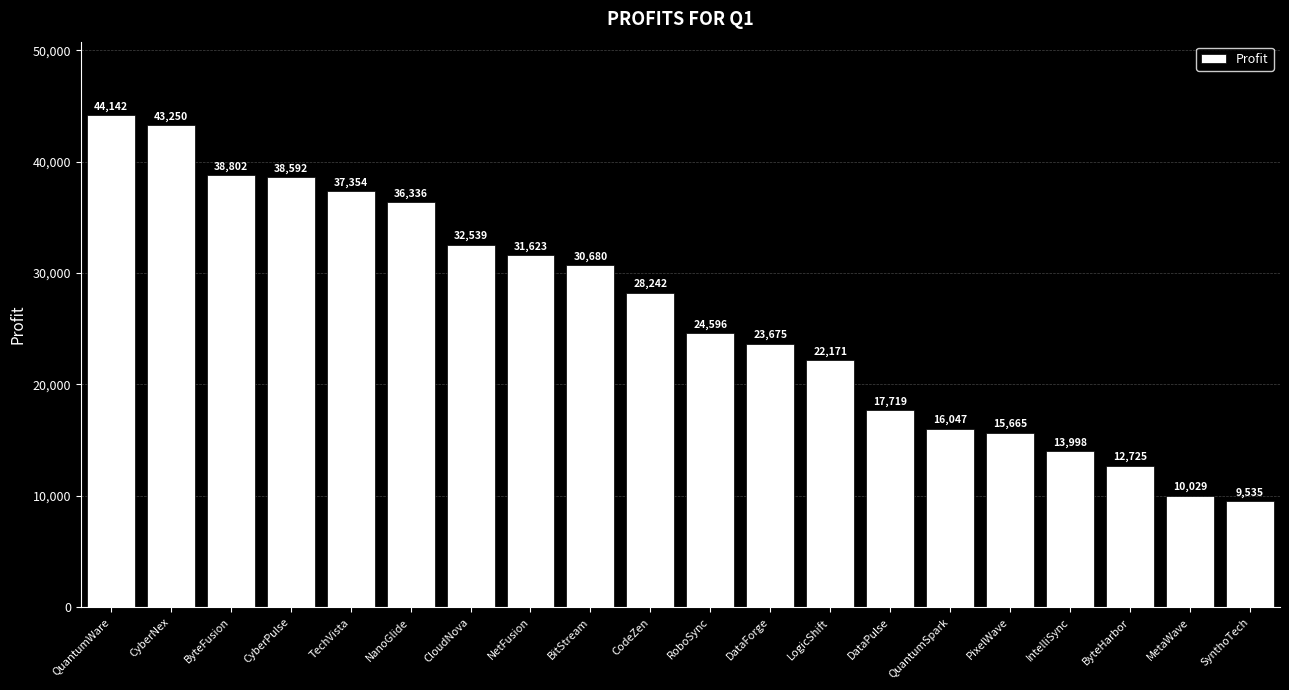

Between CyberNex and RoboSync, which is larger?

CyberNex